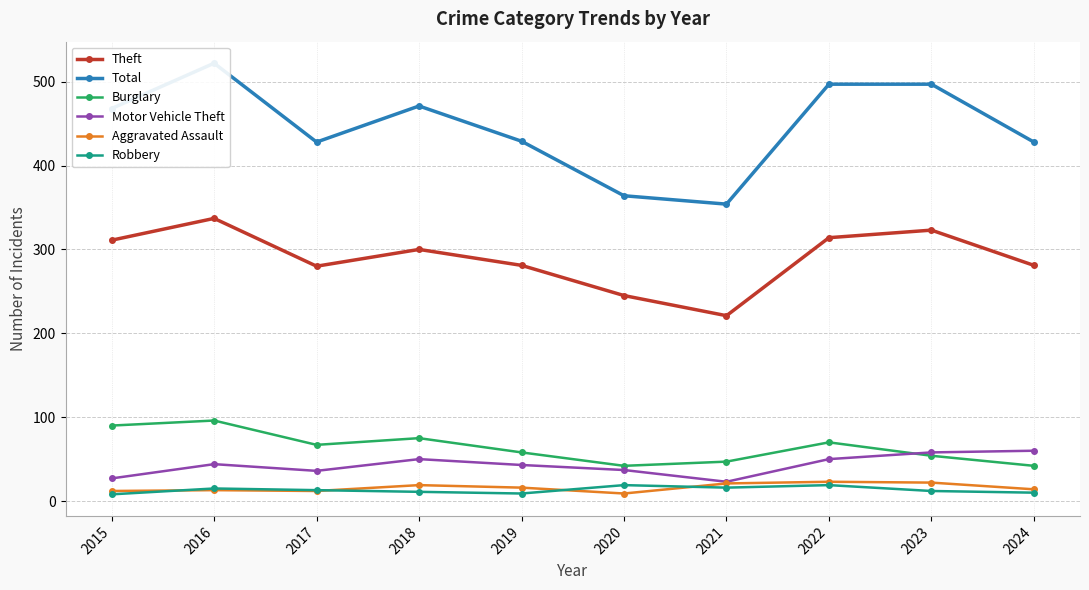

True or false: Robbery and Motor Vehicle Theft cross at least once.

False